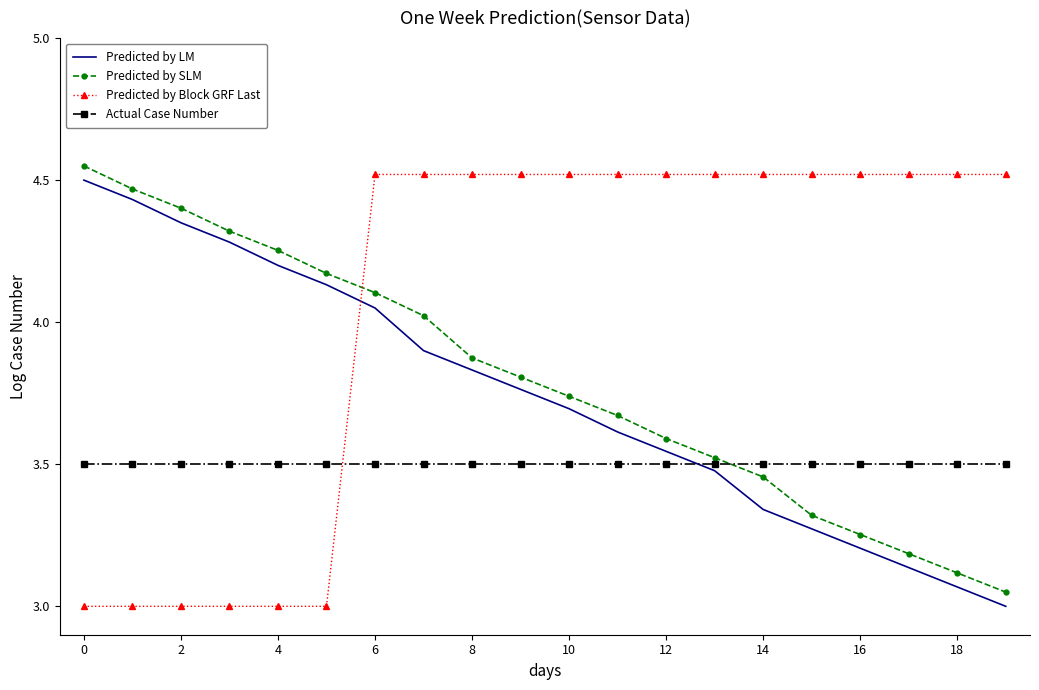

At how many categories does at least one series exceed 4?

20